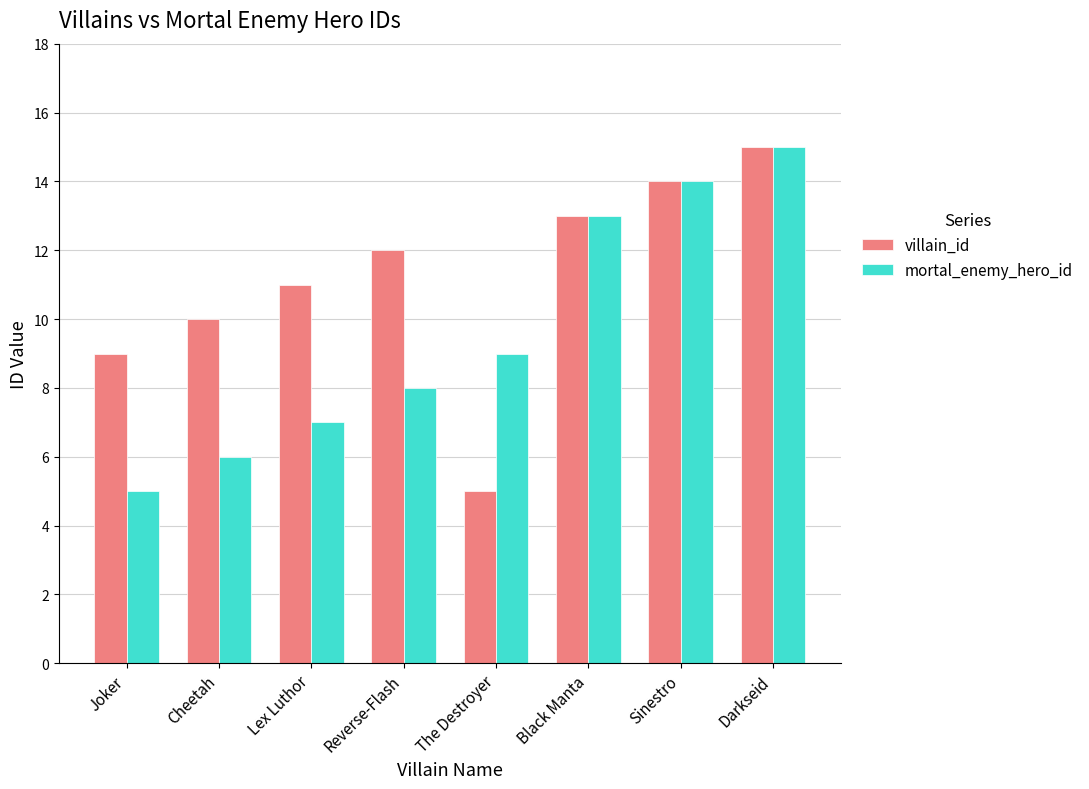

What value does the villain_id series have at Reverse-Flash, to the nearest 5?

10